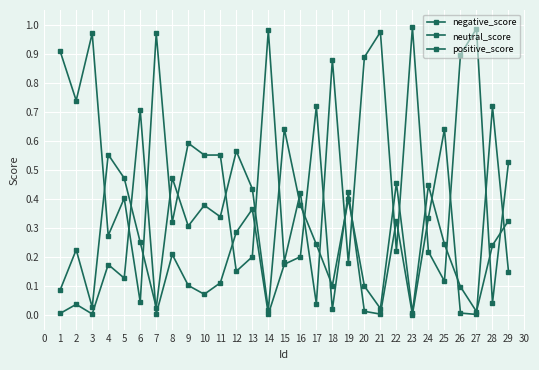

How many data points does each series have?

29